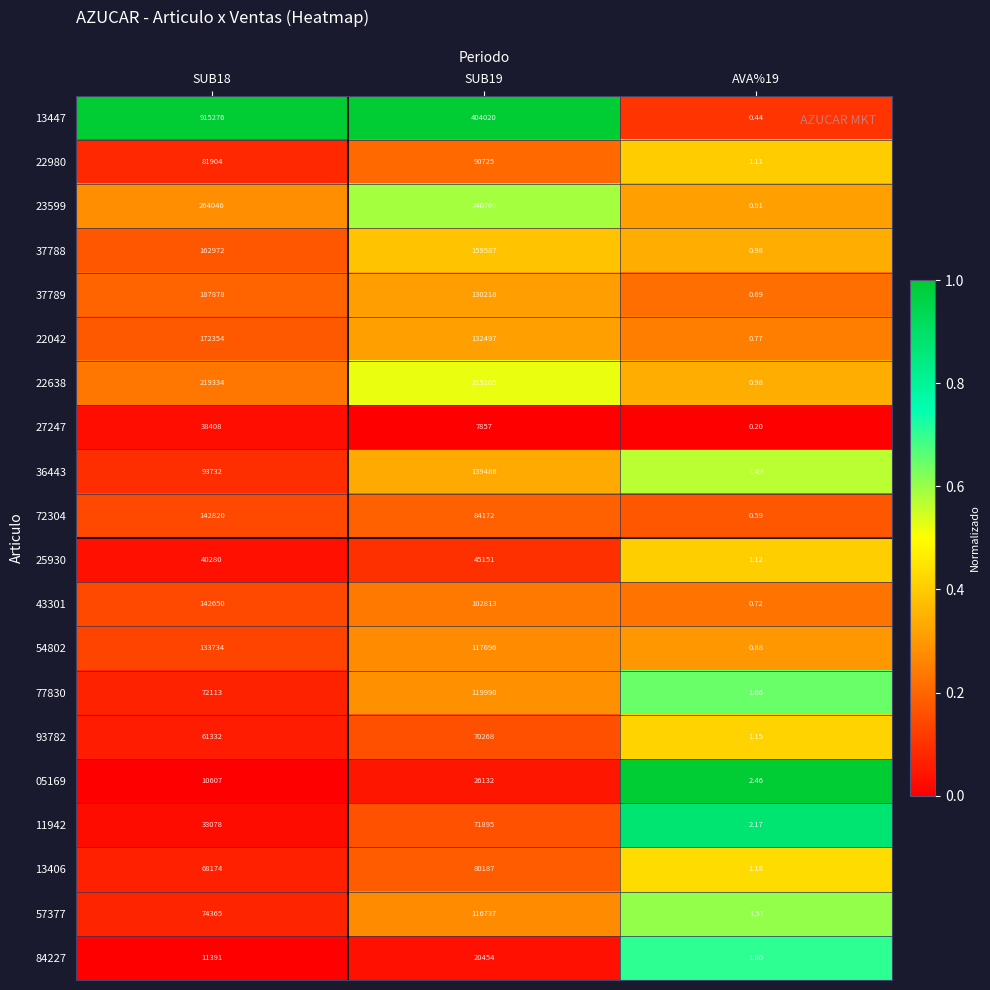

Which category has the highest value across all series?

SUB18